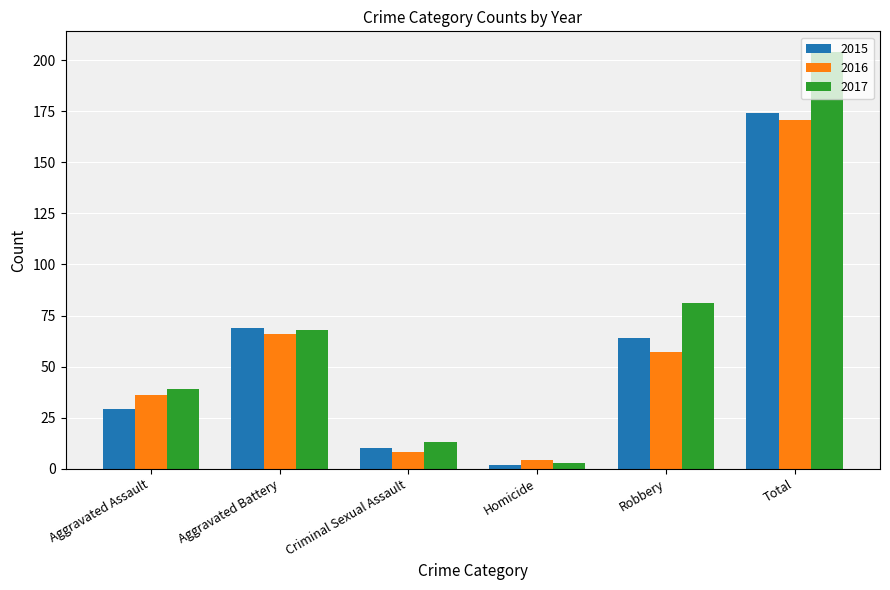

What is the difference between the maximum and minimum values in the 2016 series?

167